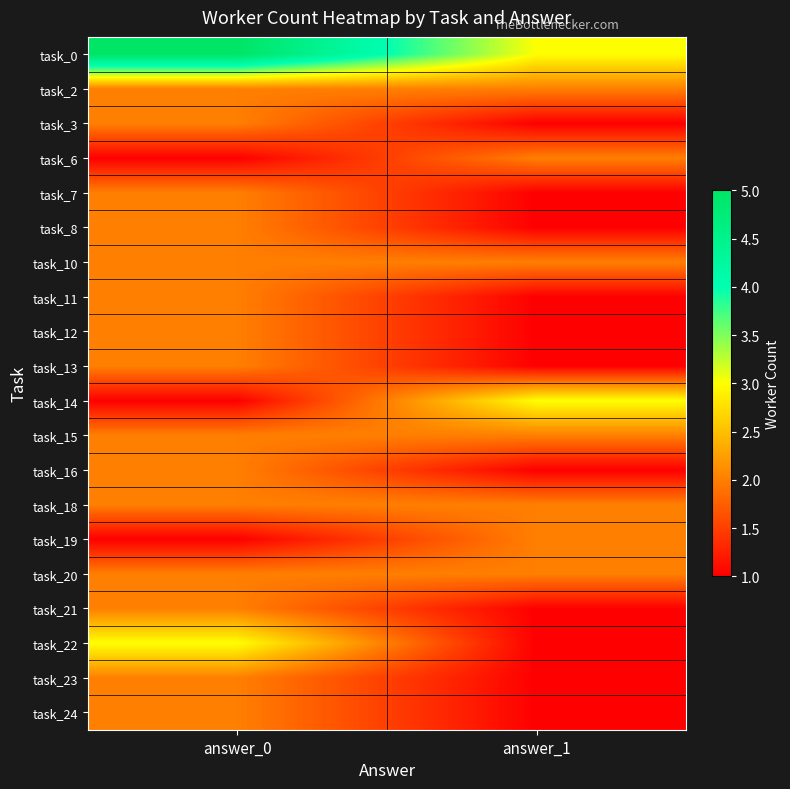

Which category has the highest value across all series?

answer_0